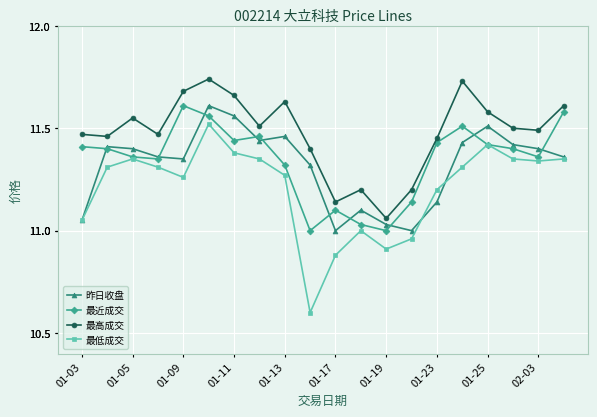

True or false: 最低成交 has more than 1 points higher than both neighbors.

True